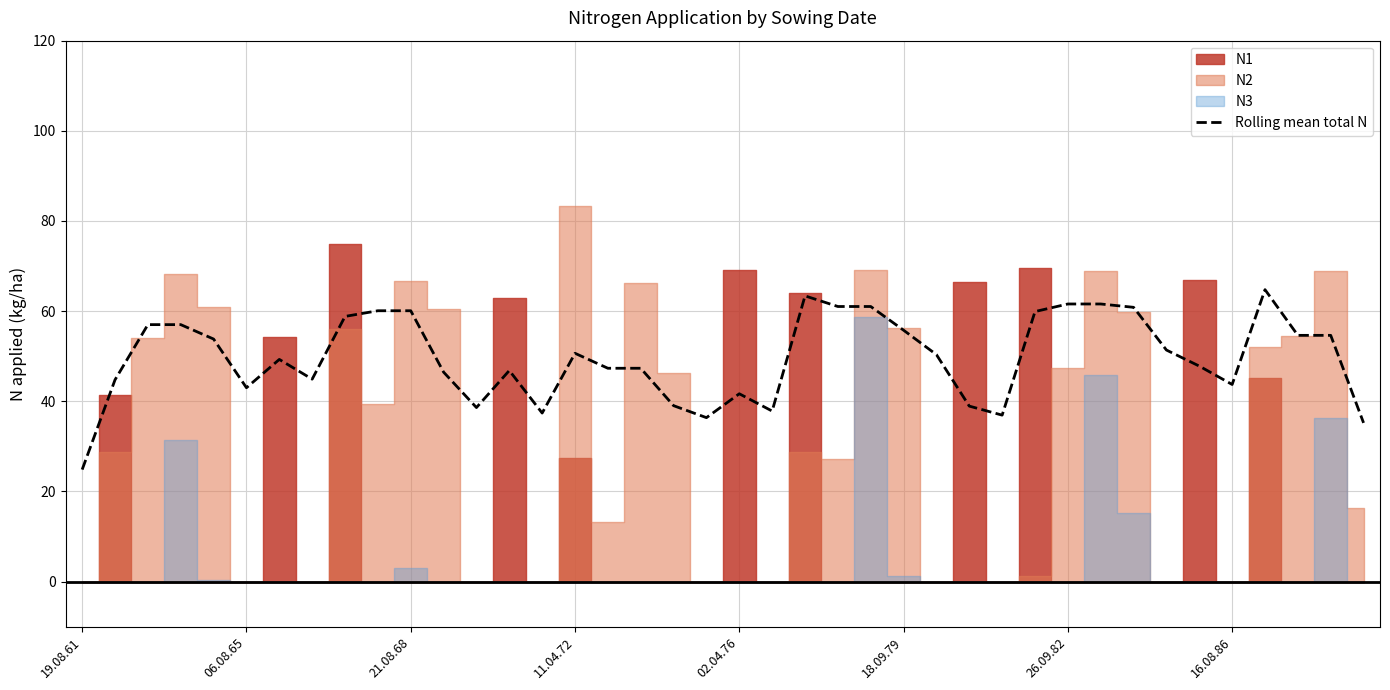

Count the number of categories in the chart.

40